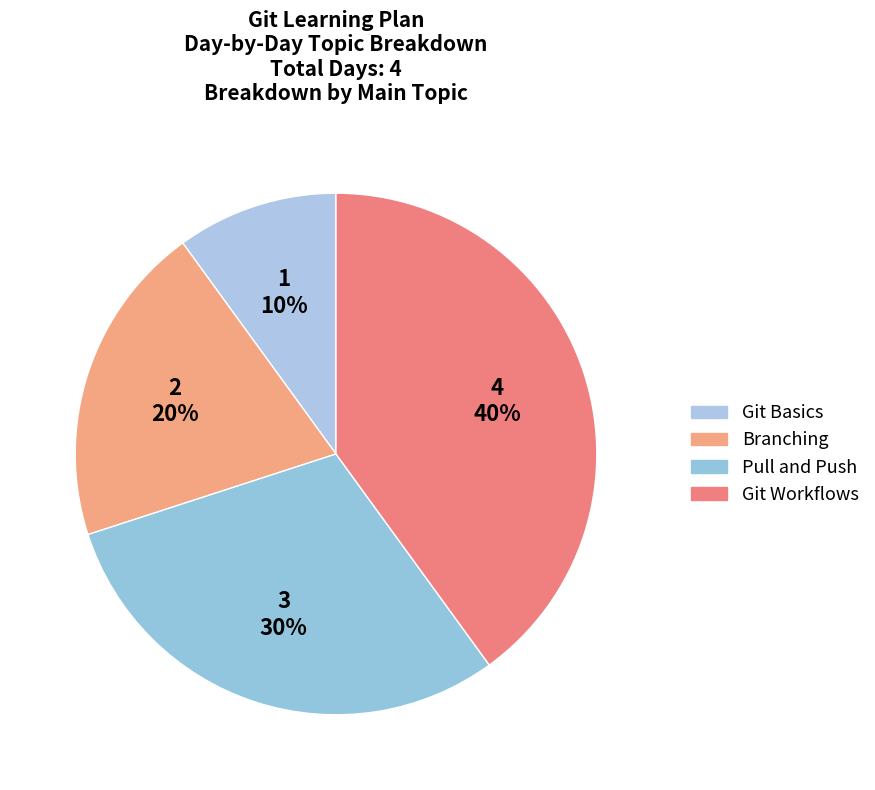

How many segments does this pie chart have?

4